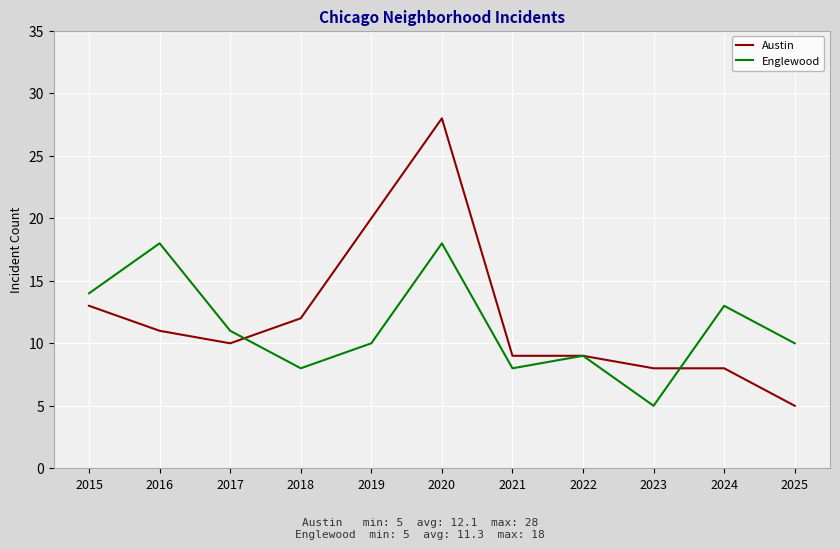

Is this an area chart (filled region under the line)?

No